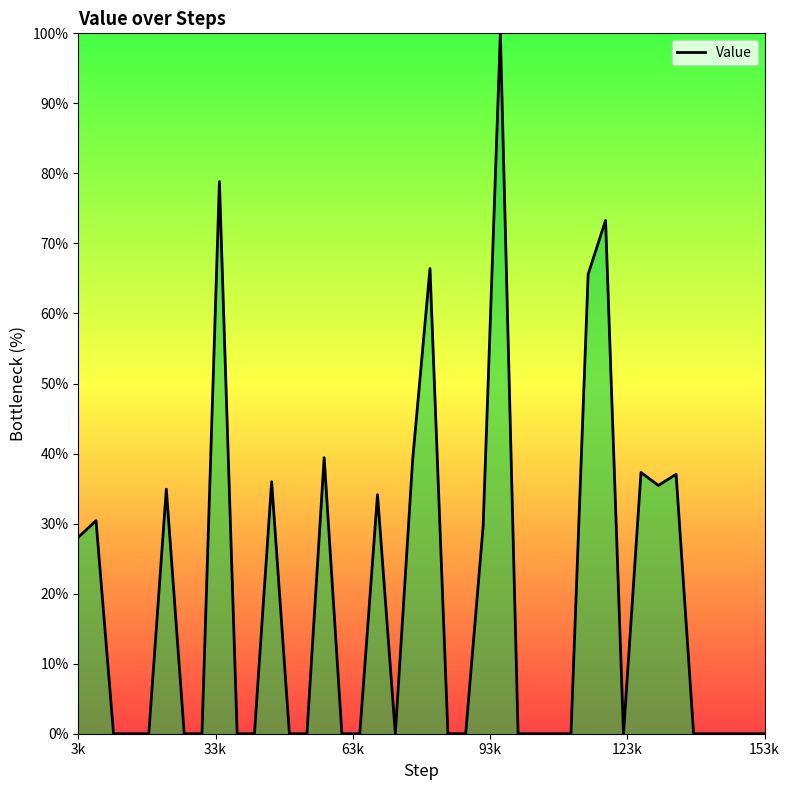

What is the maximum value shown in the chart?

100.0